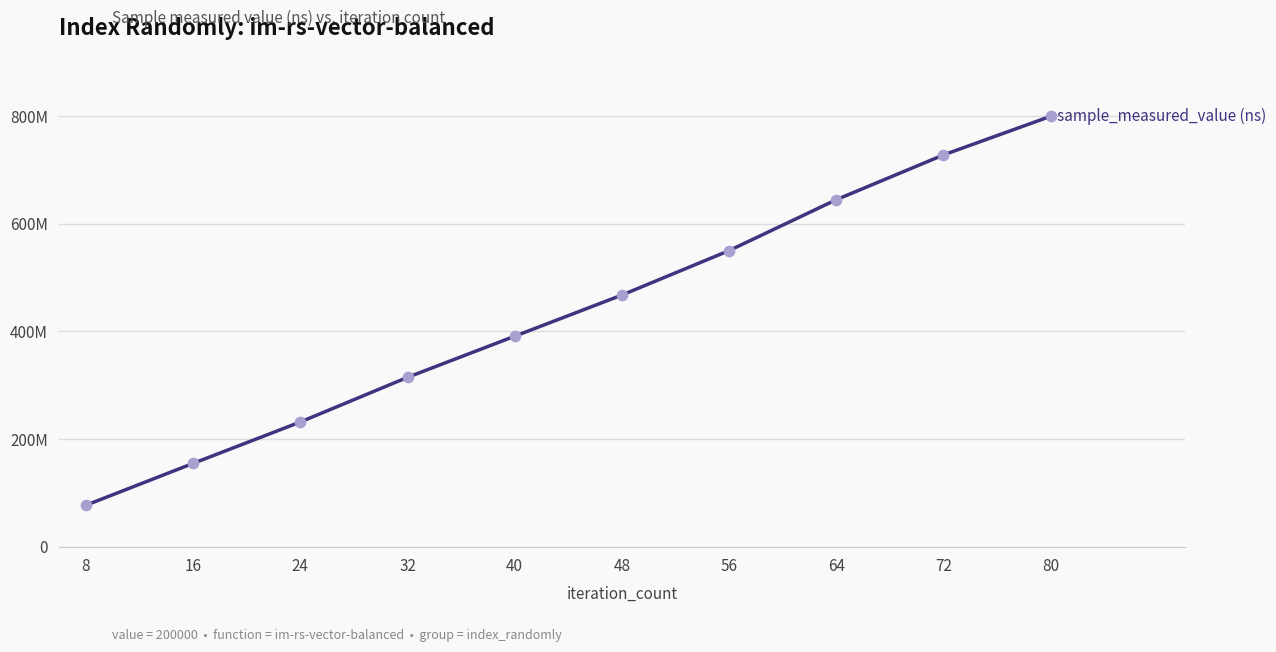

What is the change in value from 64 to 80?

+154965959